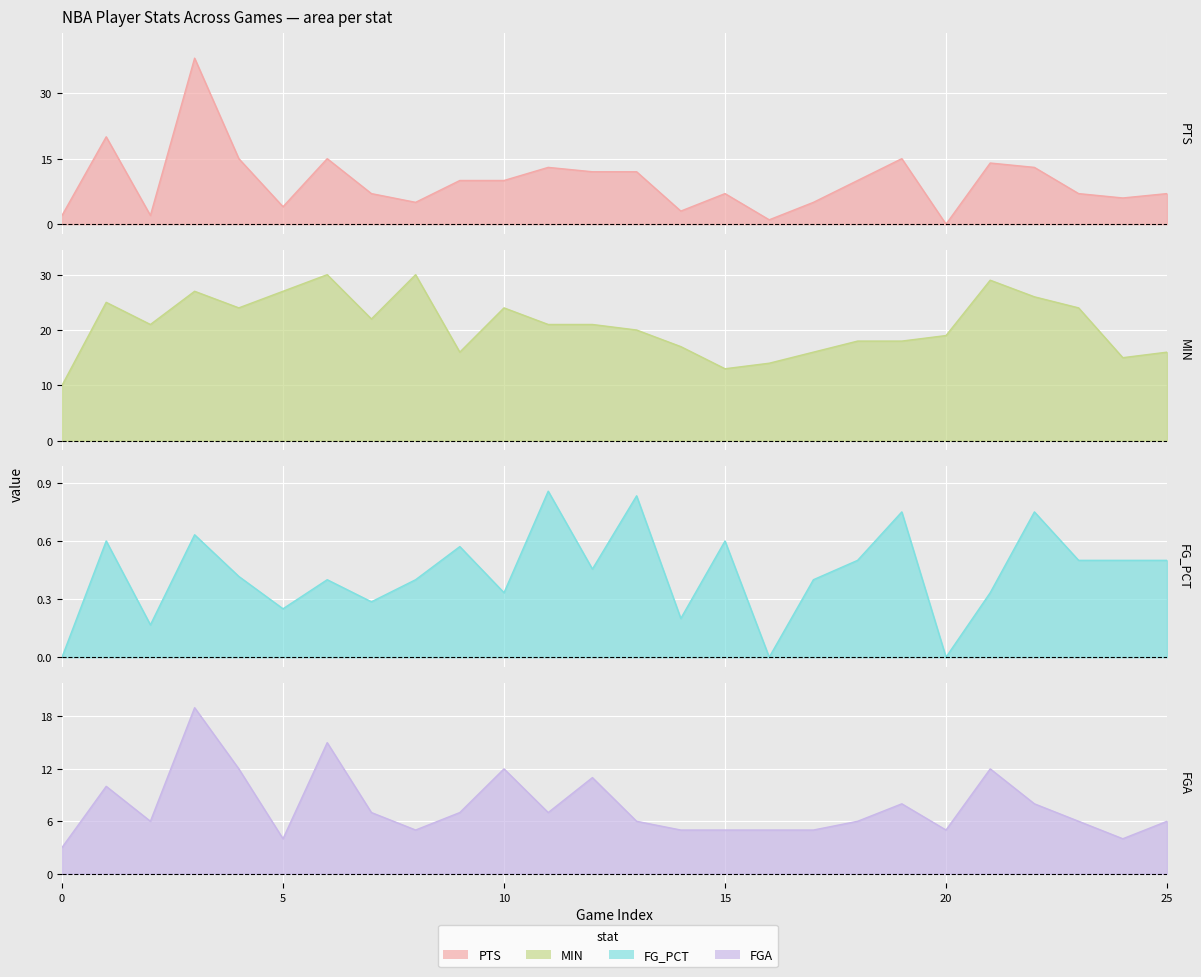

What is the difference between the MIN values at 11 and 16?

7.0